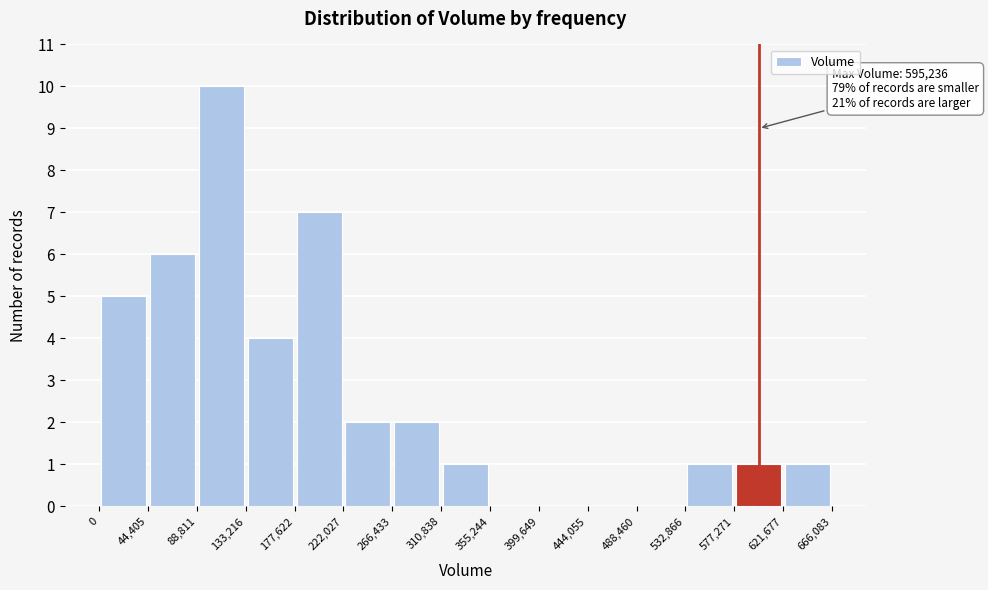

Which range on the x-axis has the tallest bar?

88,811 to 133,216